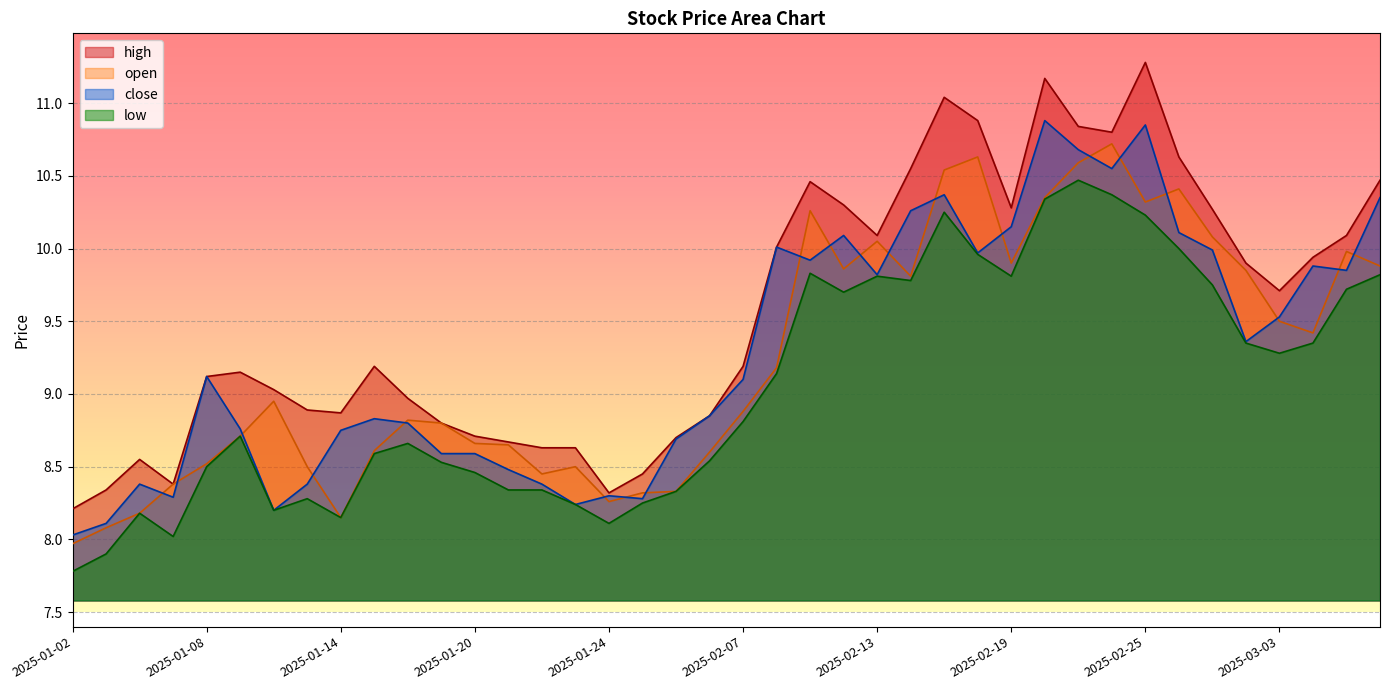

Which category has the highest value across all series?

2025-02-25